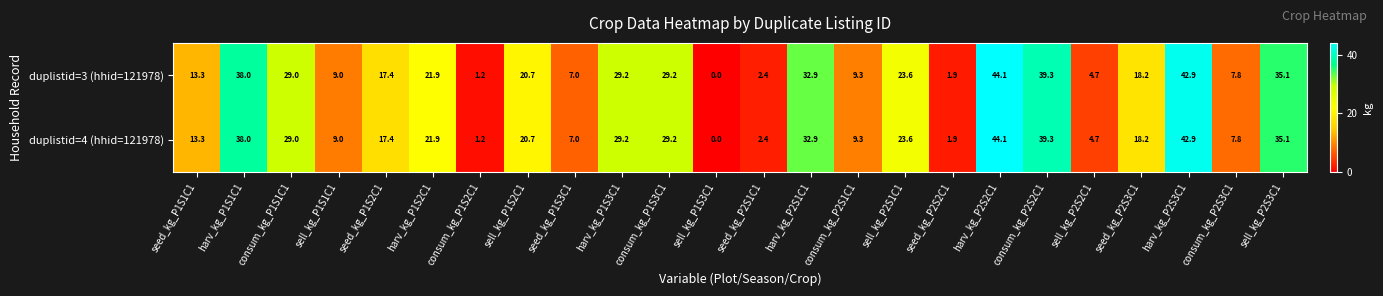

Count the number of data series in this chart.

2